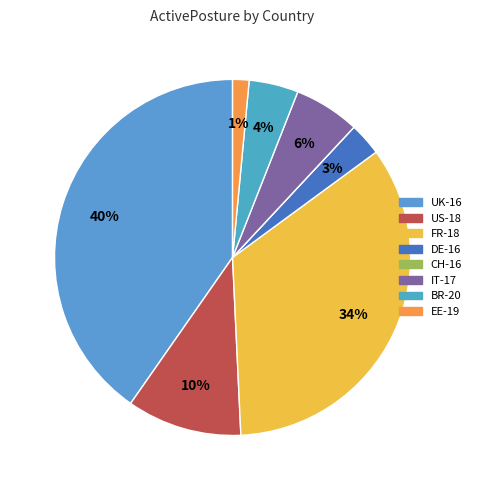

Count the number of slices in the pie.

8